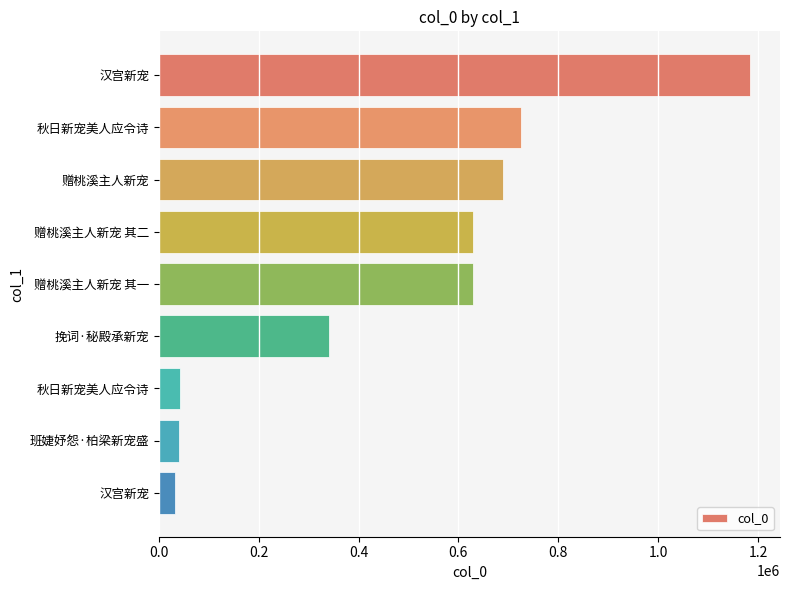

How many bars are there in total?

9